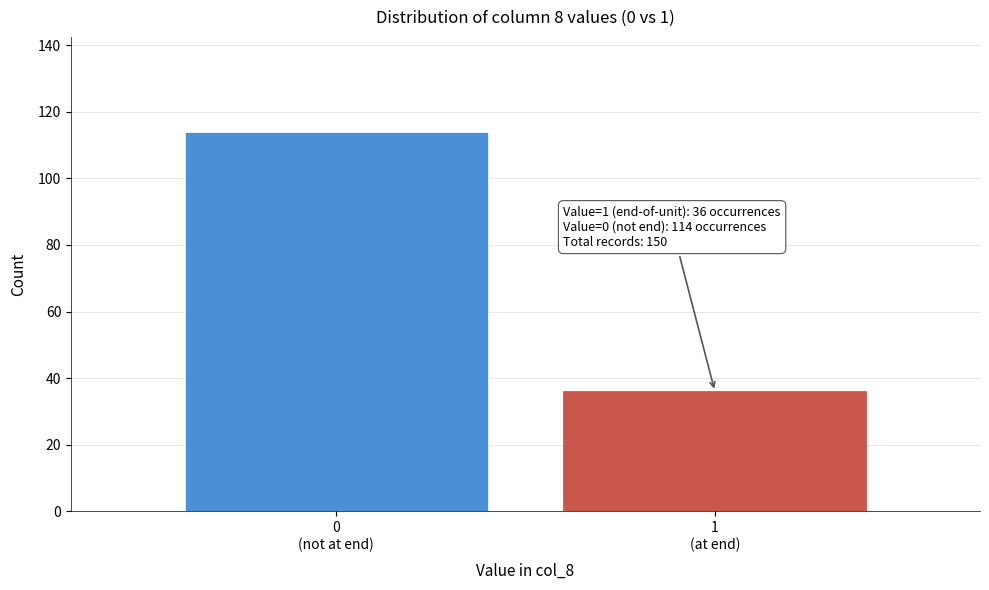

Reading left to right, what are all the values shown in this chart?

114	36